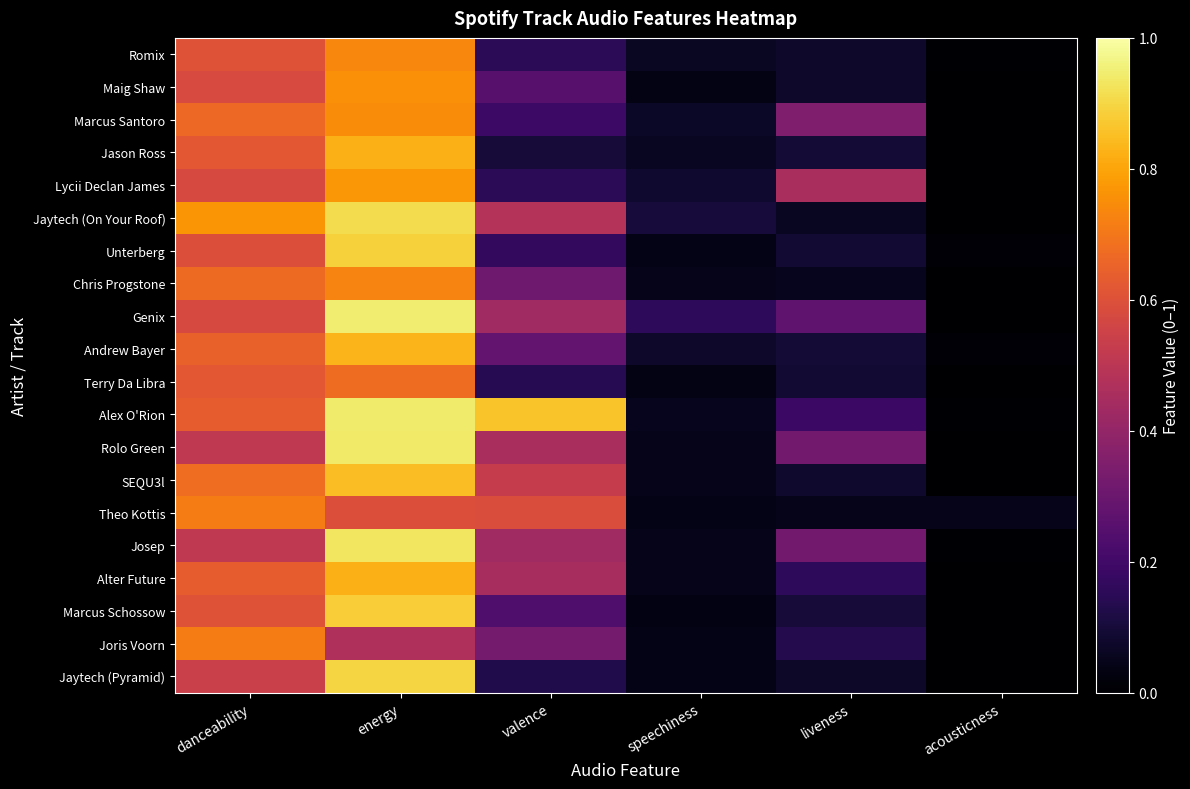

Rank the series at valence from highest to lowest value.

Alex O'Rion, Theo Kottis, SEQU3l, Jaytech (On Your Roof), Rolo Green, Alter Future, Genix, Josep, Joris Voorn, Chris Progstone, Andrew Bayer, Maig Shaw, Marcus Schossow, Marcus Santoro, Unterberg, Lycii Declan James, Romix, Terry Da Libra, Jaytech (Pyramid), Jason Ross